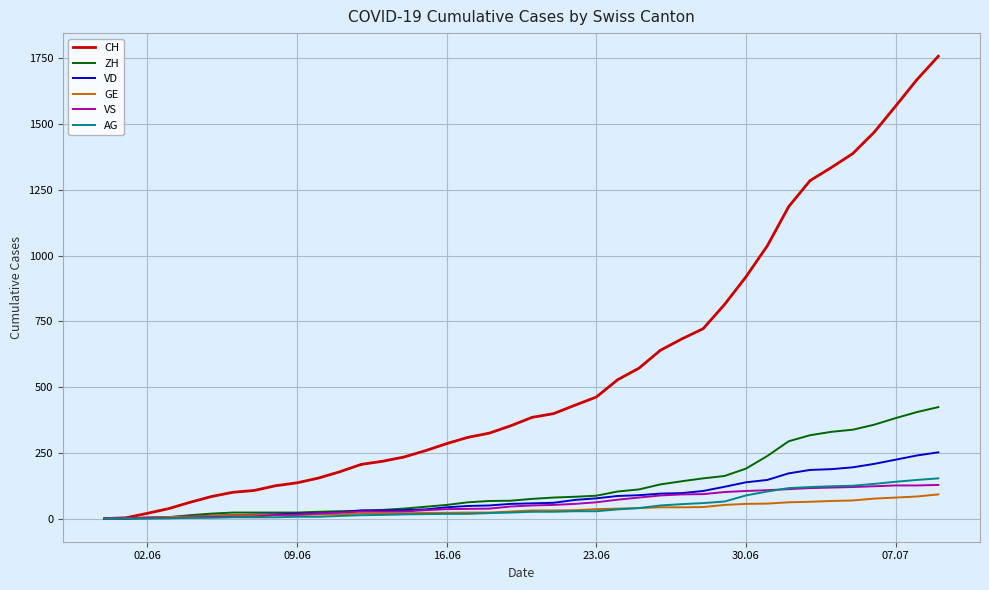

Which series has the widest spread of values?

CH